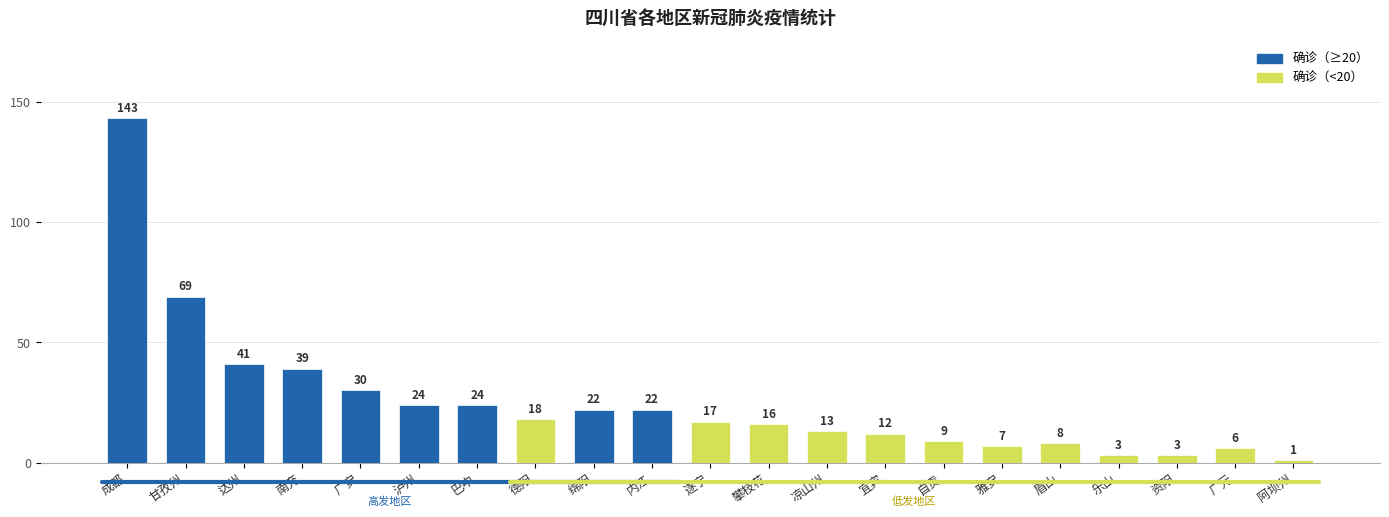

The value at 泸州 is 24. True or false?

True